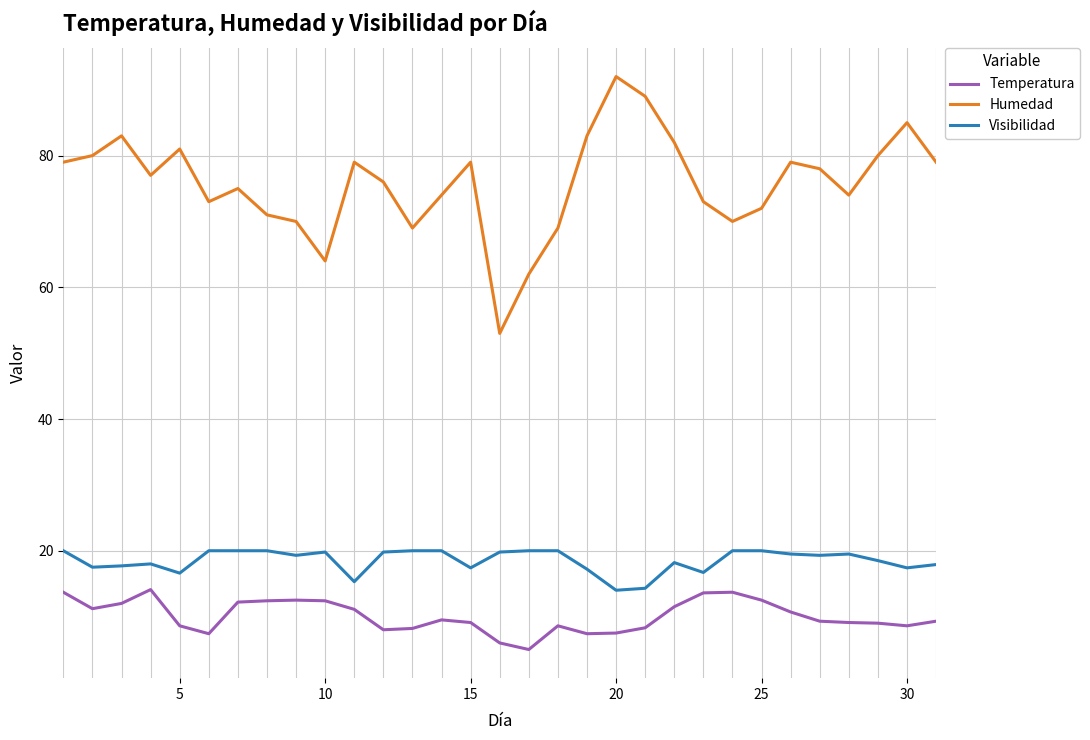

What is the average value of the Visibilidad series?

18.5